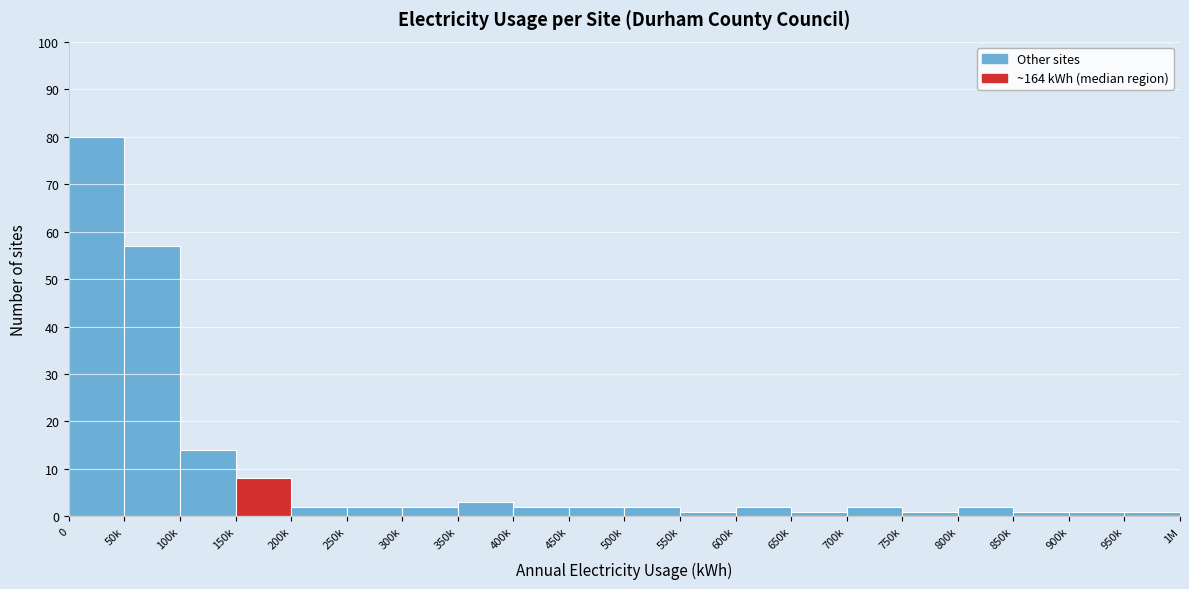

Reading left to right, extract all data points from this chart.

80	57	14	8	2	2	2	3	2	2	2	1	2	1	2	1	2	1	1	1